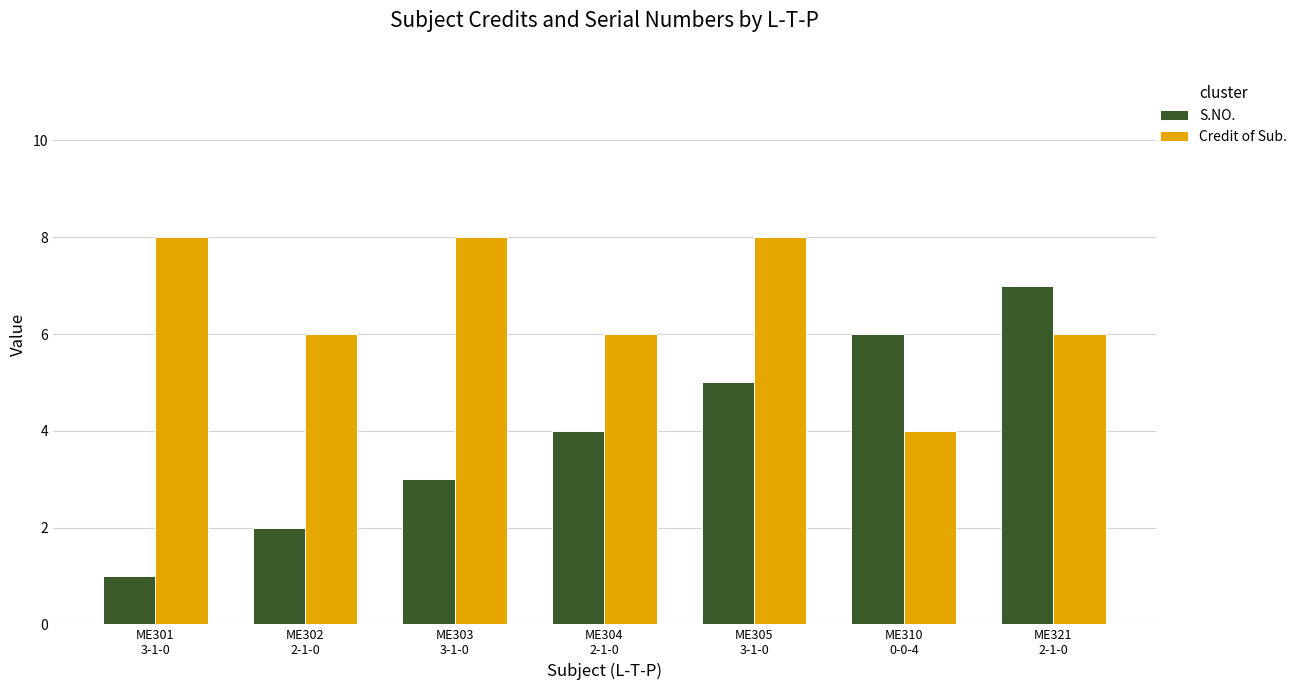

Are the bars grouped side by side (vs. stacked)?

Yes